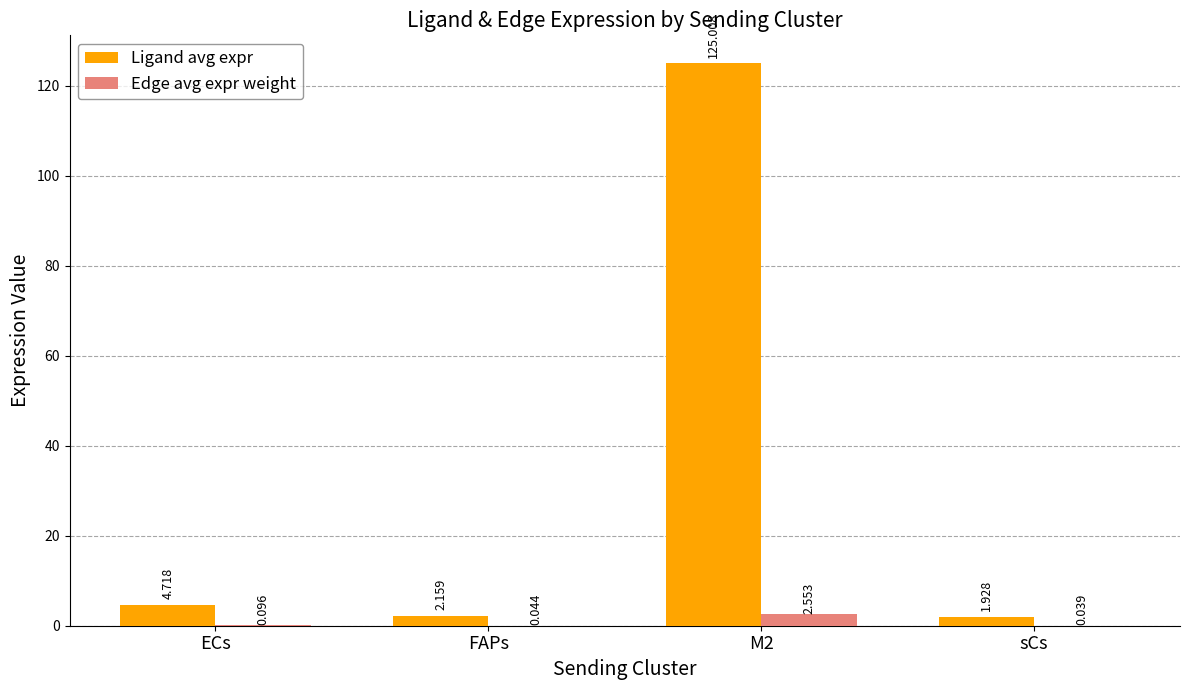

Which series has the largest total across all categories?

Ligand avg expr